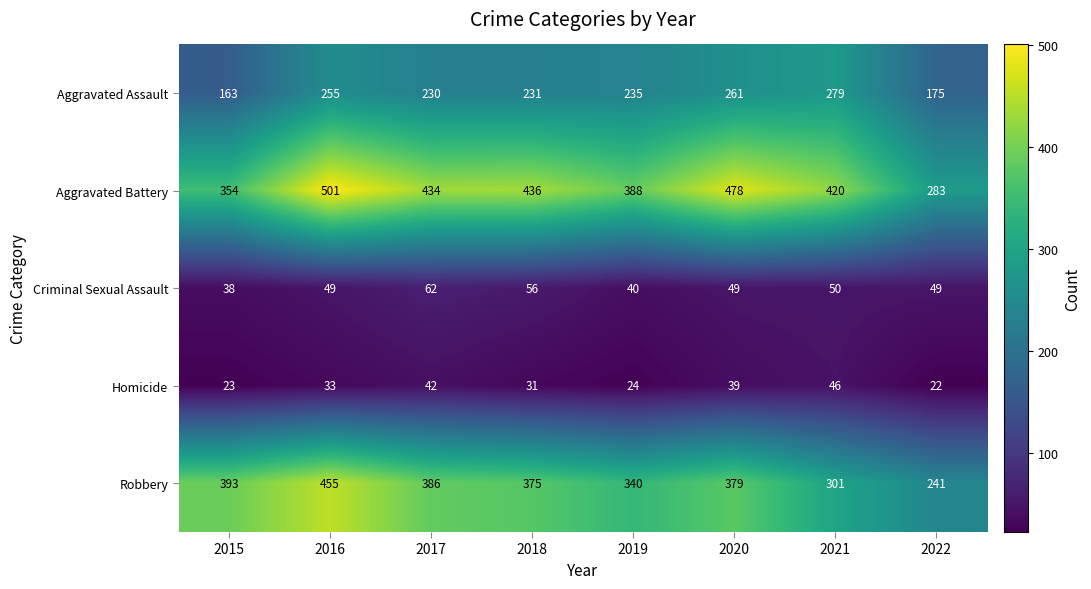

The value of Aggravated Battery at 2015 is 354. True or false?

True